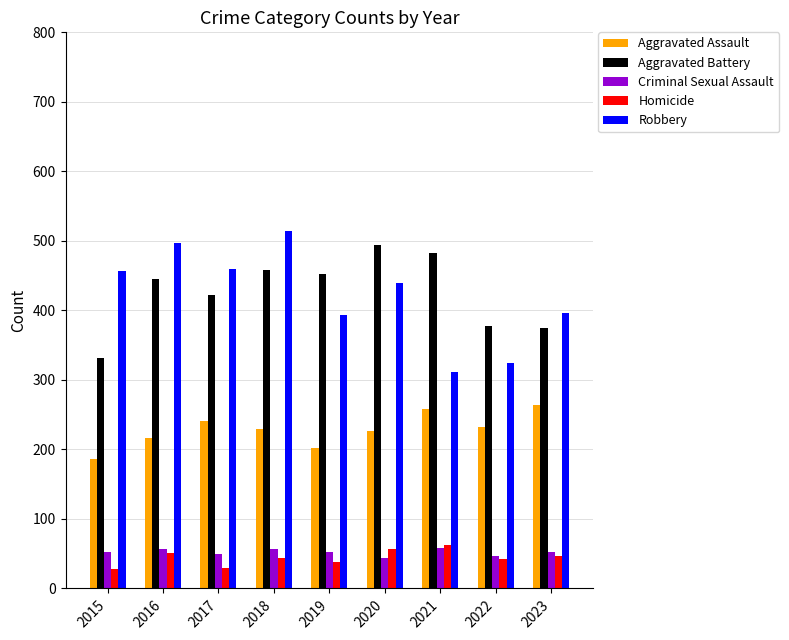

Which series changed the most between 2020 and 2023?

Aggravated Battery